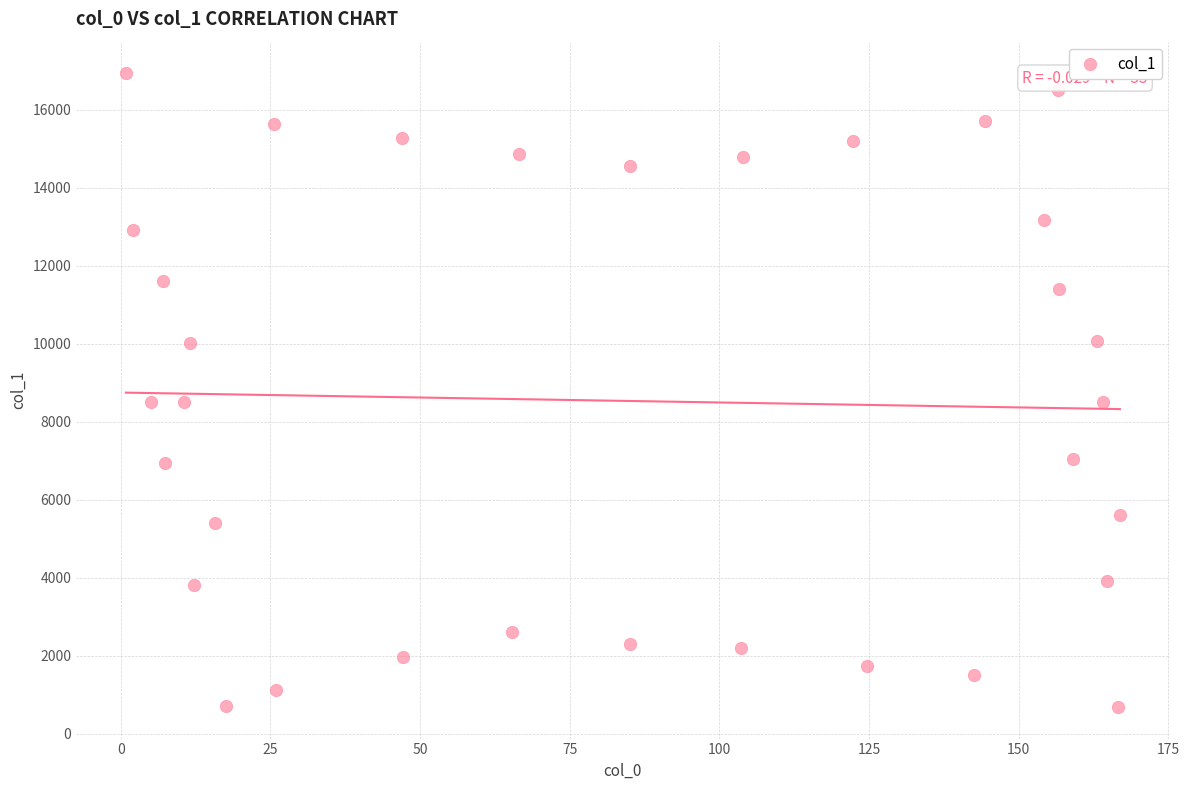

What is the range of X values (max minus min)?

166.1